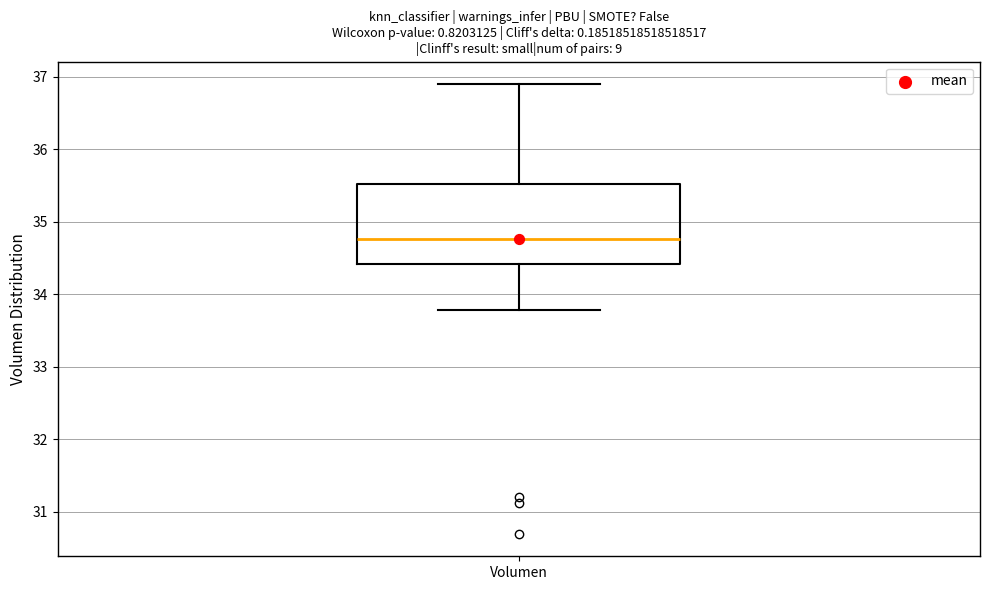

Read this box plot against the y-axis: the position of the median line, the range covered by the box, and the ends of both whiskers. The values are not printed on the chart, so give them approximately, as read against the axis.

median 34.8, box 34.4 to 35.5, whiskers 33.8 to 36.9